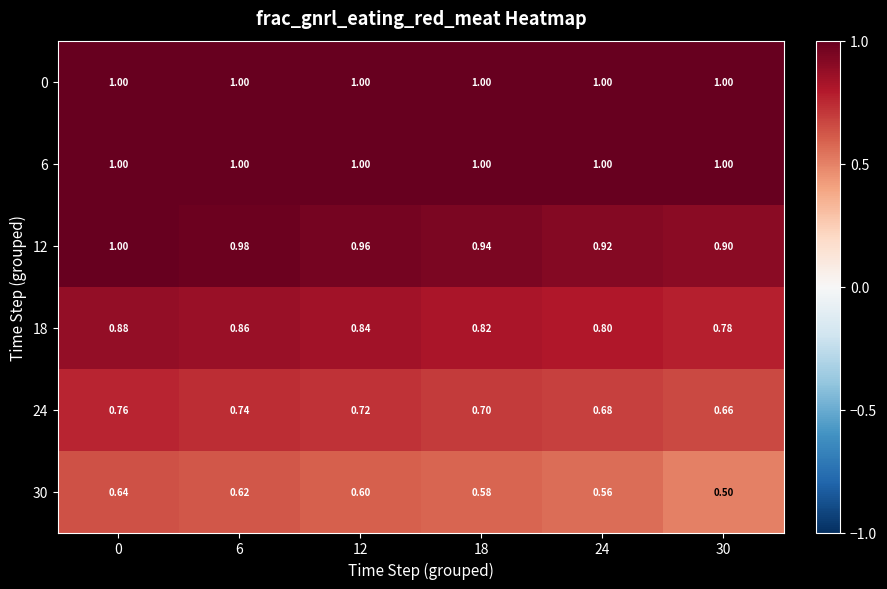

Is the value of 6 at 6 greater than the value of 30 at 0?

Yes